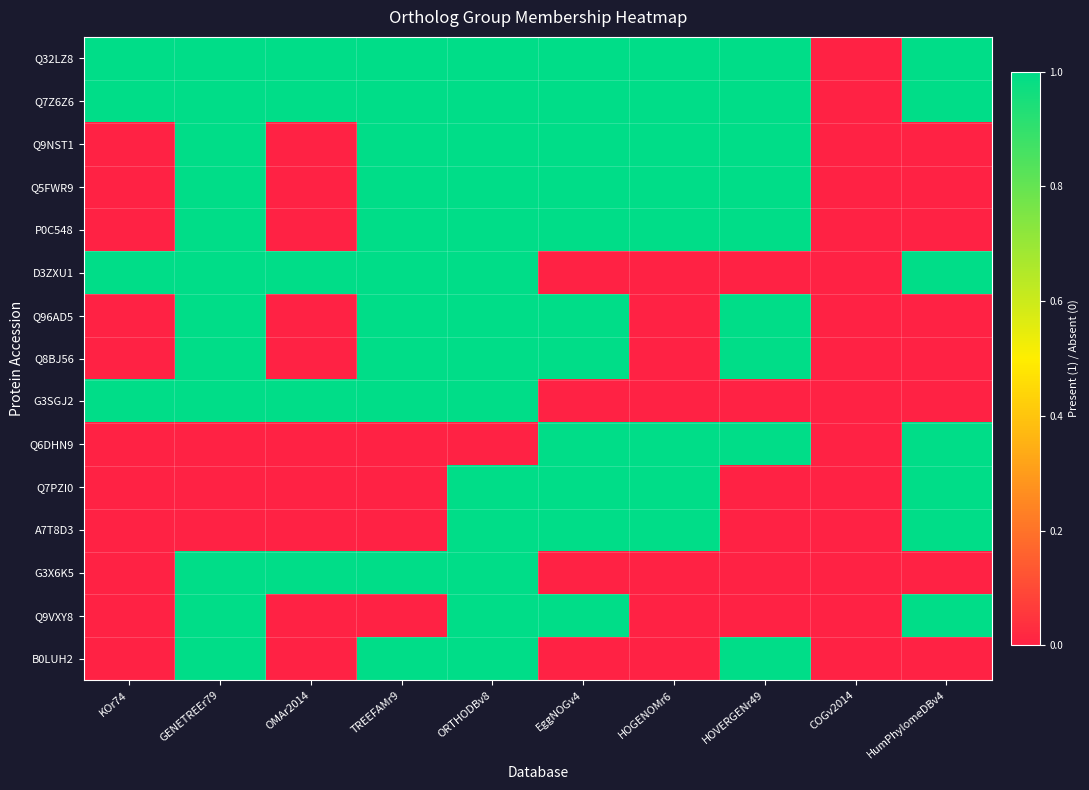

At which category is the sum across all series the highest?

ORTHODBv8